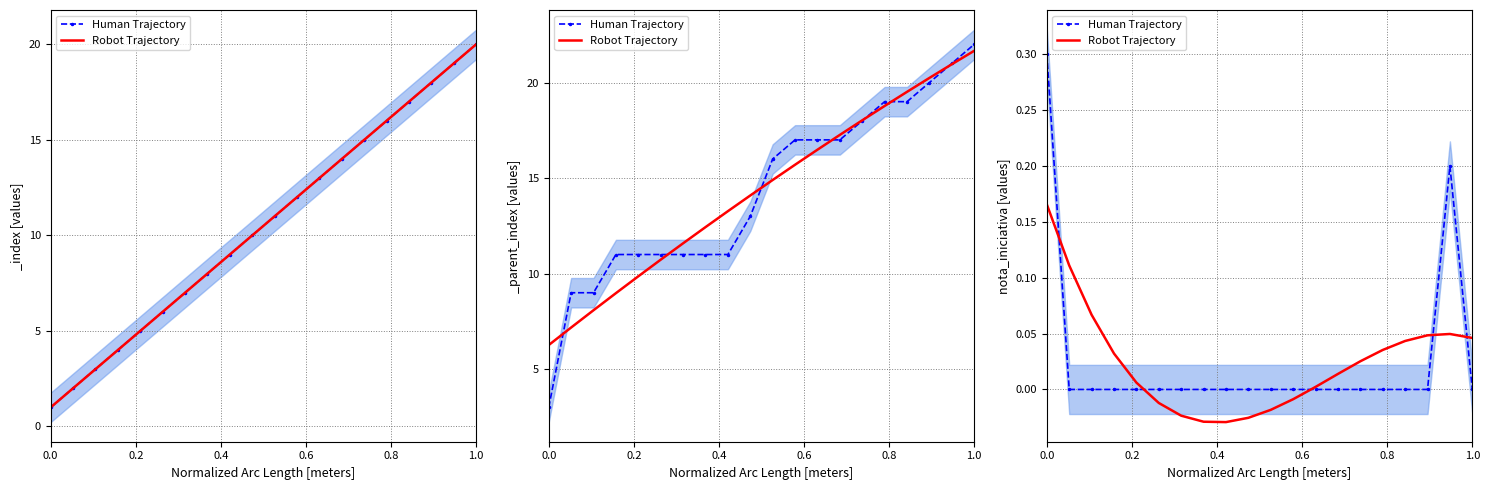

At how many categories does at least one series exceed 0?

13